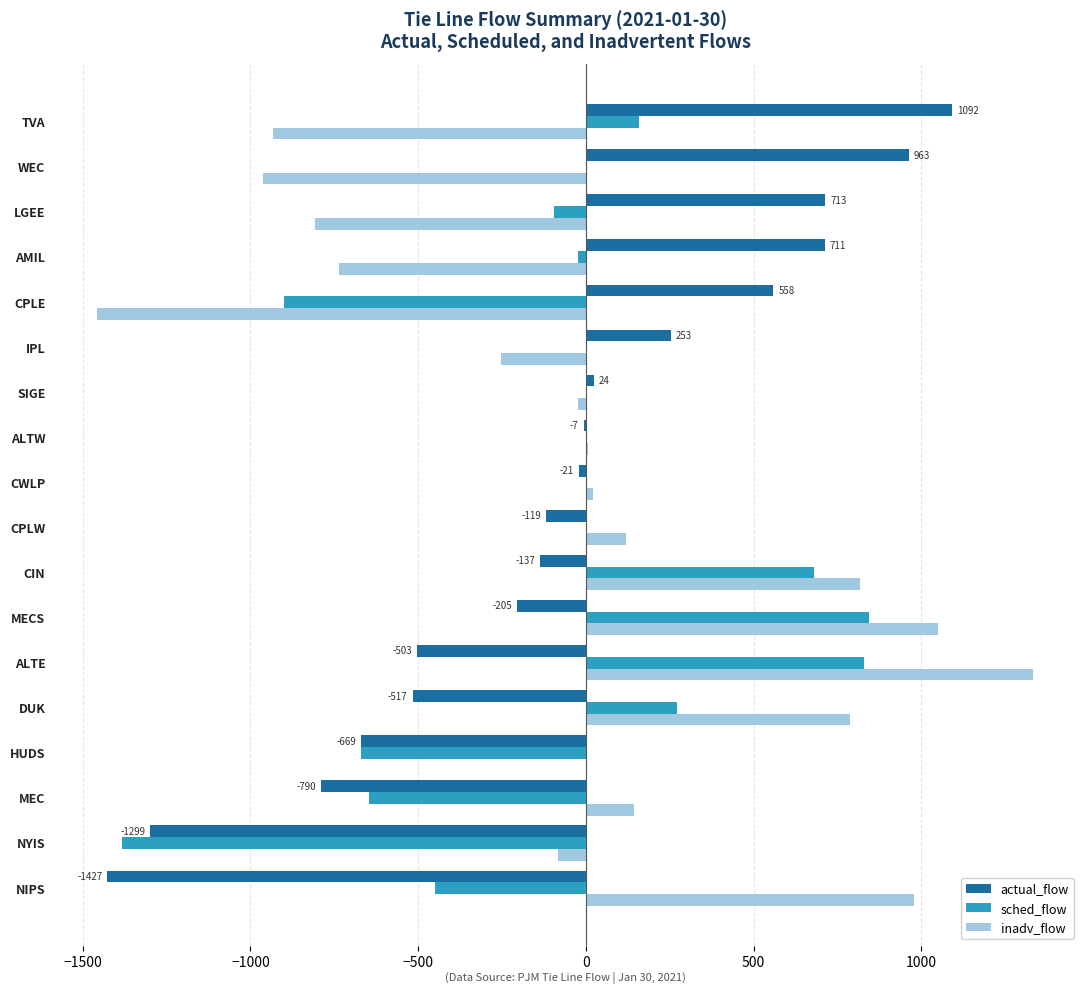

Read the actual_flow value at CPLW.

-119.0